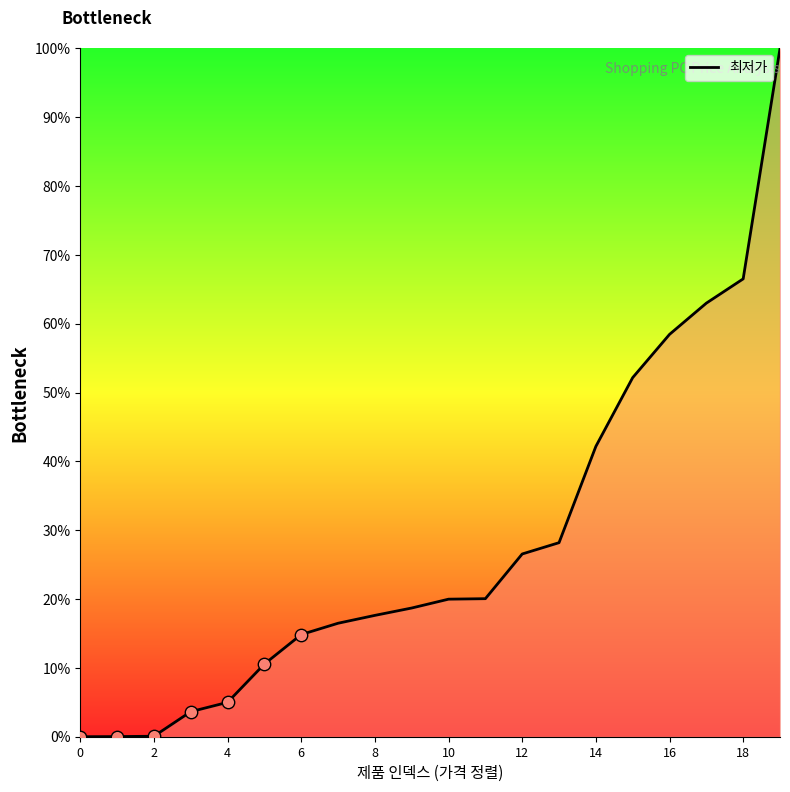

What is the maximum value shown in the chart?

100.0